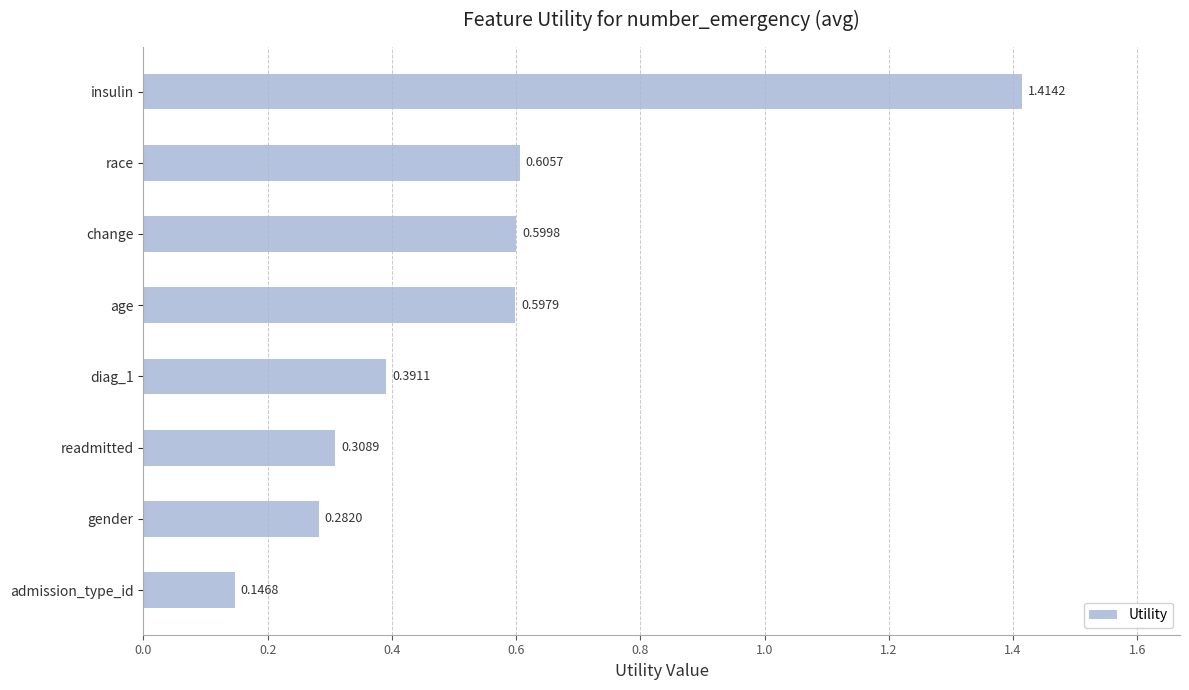

What is the label of the 4th bar from the top?

age